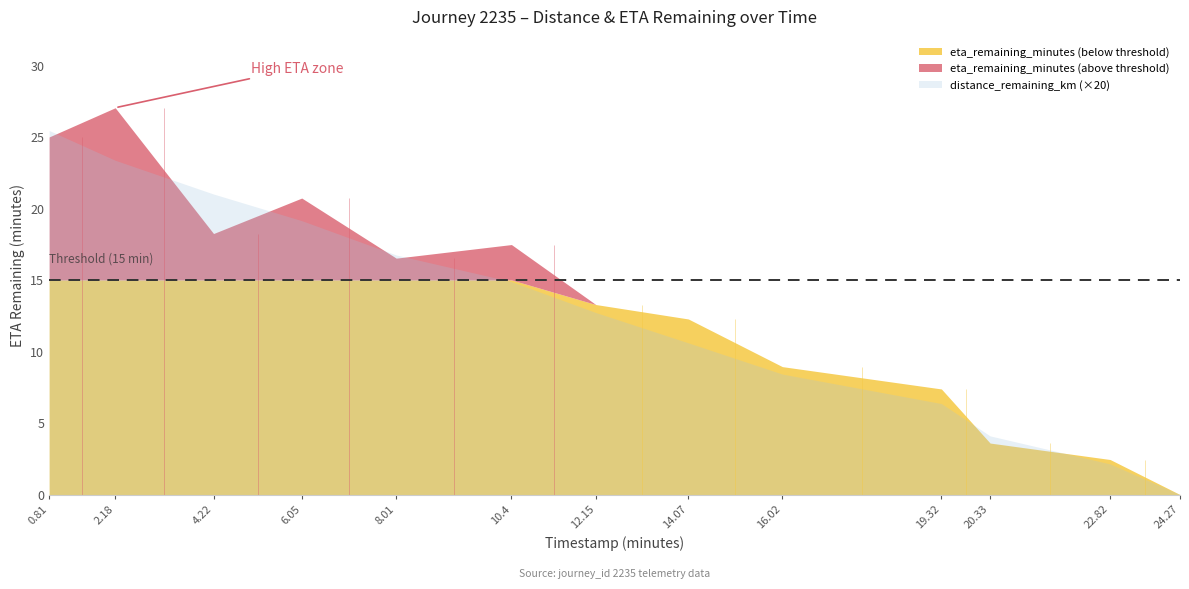

True or false: distance_remaining_km has more than 0 interior local peaks.

False